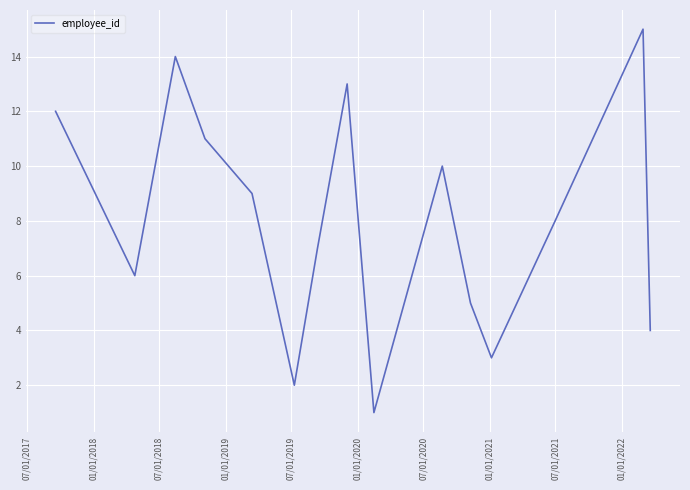

What is the difference between the maximum and minimum values?

14